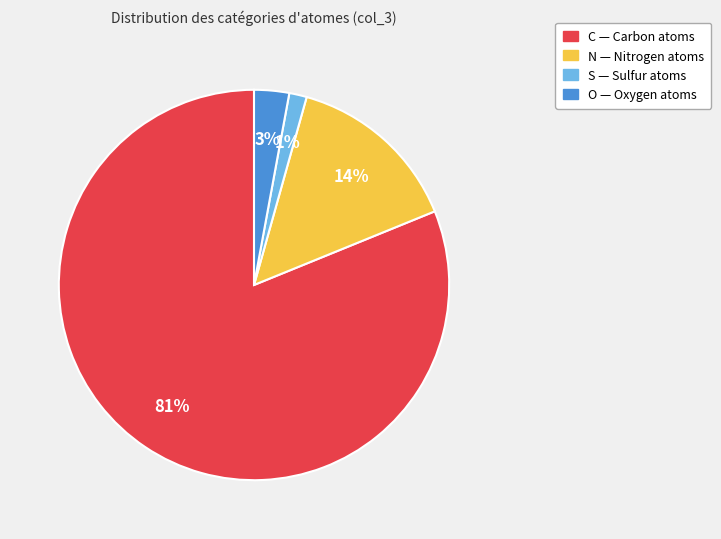

Rank the categories by value from lowest to highest.

S, O, N, C